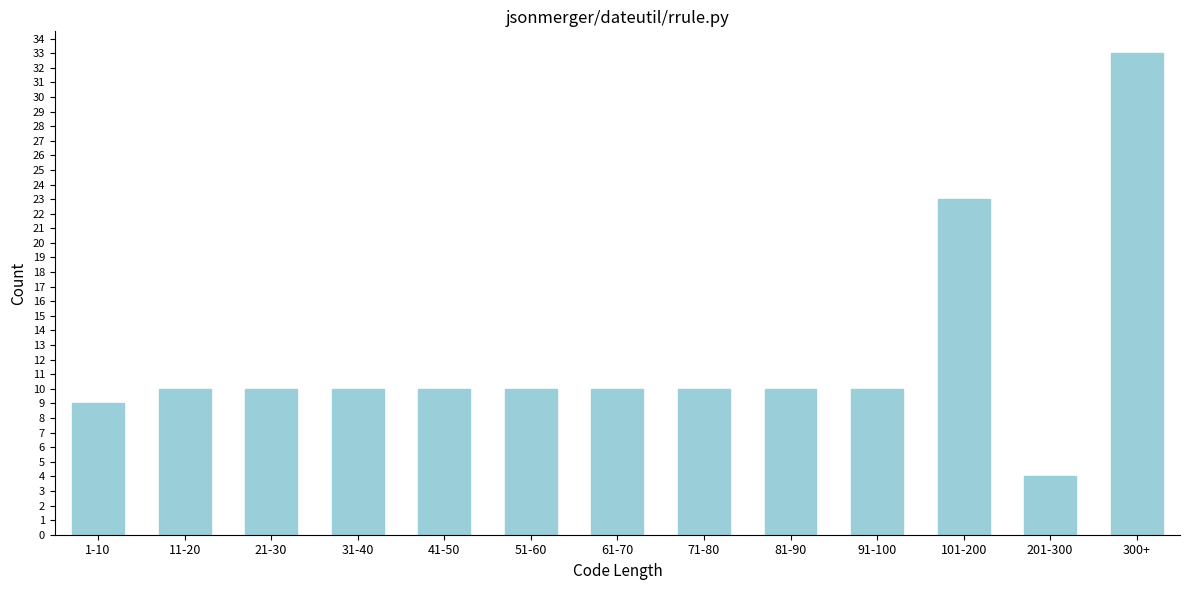

Reading left to right, what are all the values shown in this chart?

1-10=9	11-20=10	21-30=10	31-40=10	41-50=10	51-60=10	61-70=10	71-80=10	81-90=10	91-100=10	101-200=23	201-300=4	300+=33